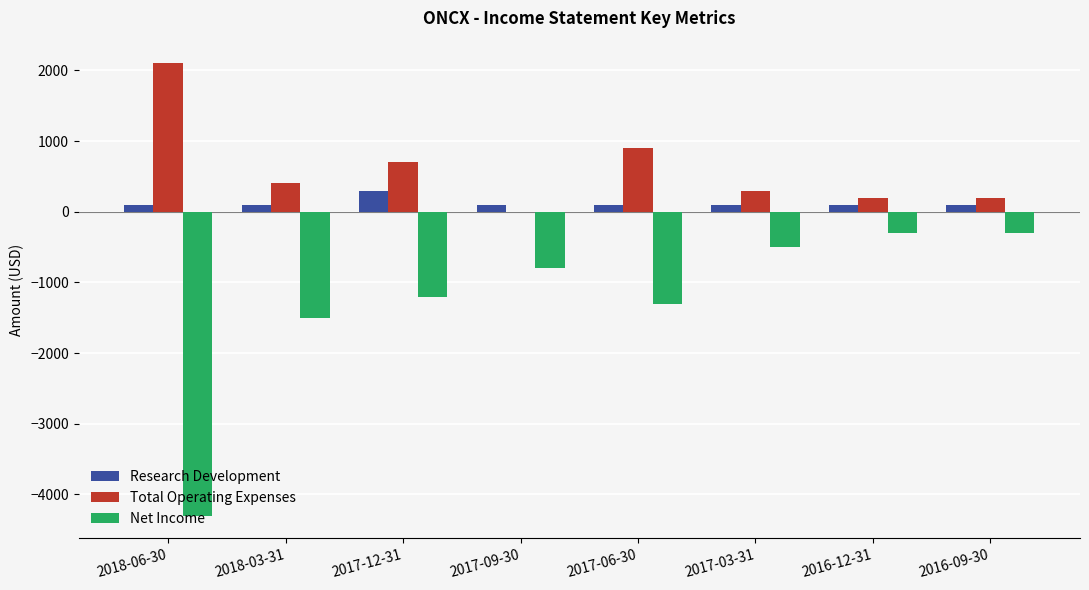

Reading left to right, what are all the values shown in this chart?

Research Development: 2018-06-30=100	2018-03-31=100	2017-12-31=300	2017-09-30=100	2017-06-30=100	2017-03-31=100	2016-12-31=100	2016-09-30=100
Total Operating Expenses: 2018-06-30=2100	2018-03-31=400	2017-12-31=700	2017-09-30=0	2017-06-30=900	2017-03-31=300	2016-12-31=200	2016-09-30=200
Net Income: 2018-06-30=-4300	2018-03-31=-1500	2017-12-31=-1200	2017-09-30=-800	2017-06-30=-1300	2017-03-31=-500	2016-12-31=-300	2016-09-30=-300